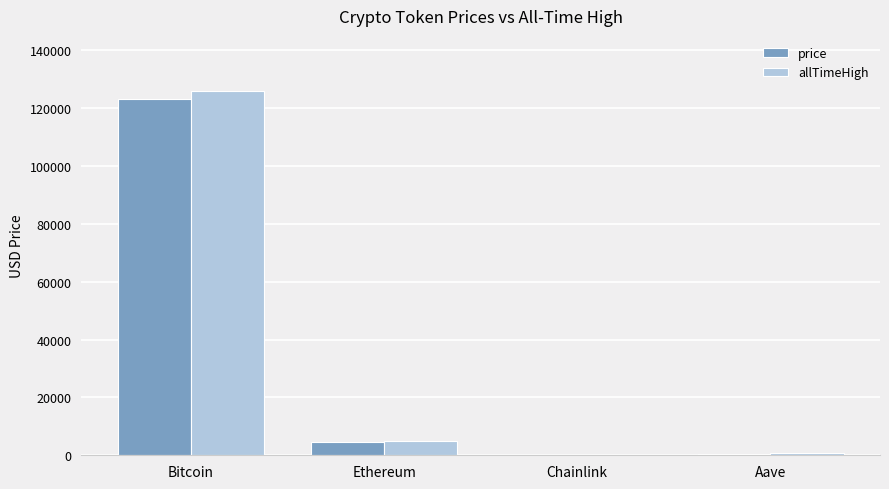

The value of price at Bitcoin is 123304.0. True or false?

True